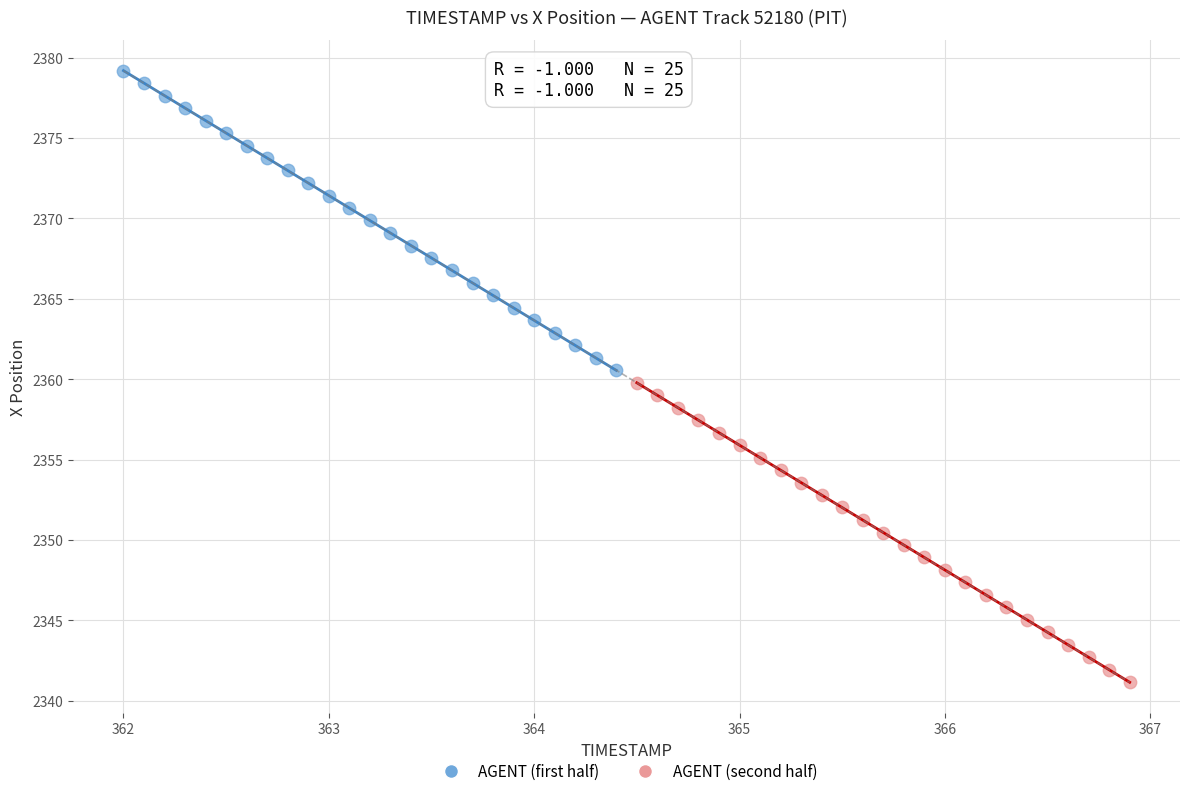

Which series has the widest spread of Y values?

AGENT (first half)